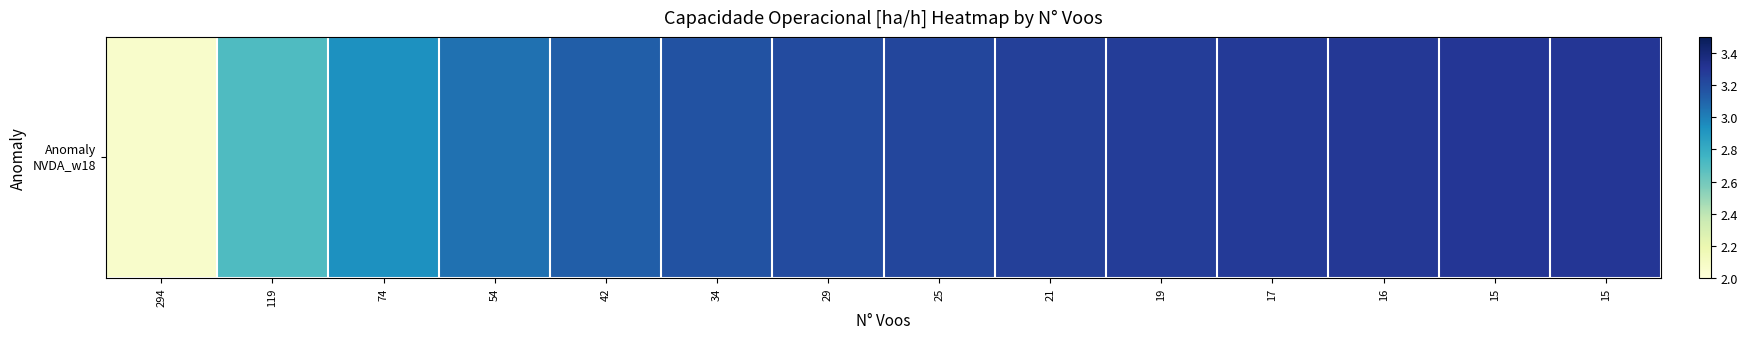

Reading right to left, what are all the values shown in this chart?

3.3	3.3	3.3	3.3	3.3	3.3	3.2	3.2	3.2	3.1	3.0	2.9	2.7	2.1